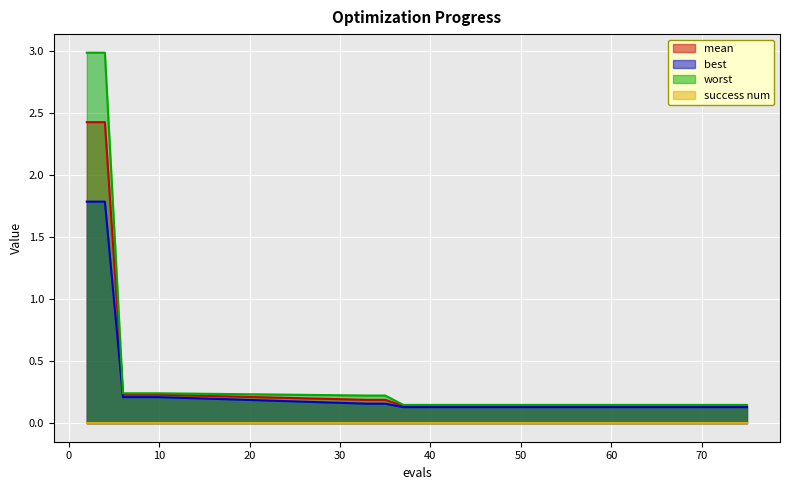

How many lines are shown in the chart?

4